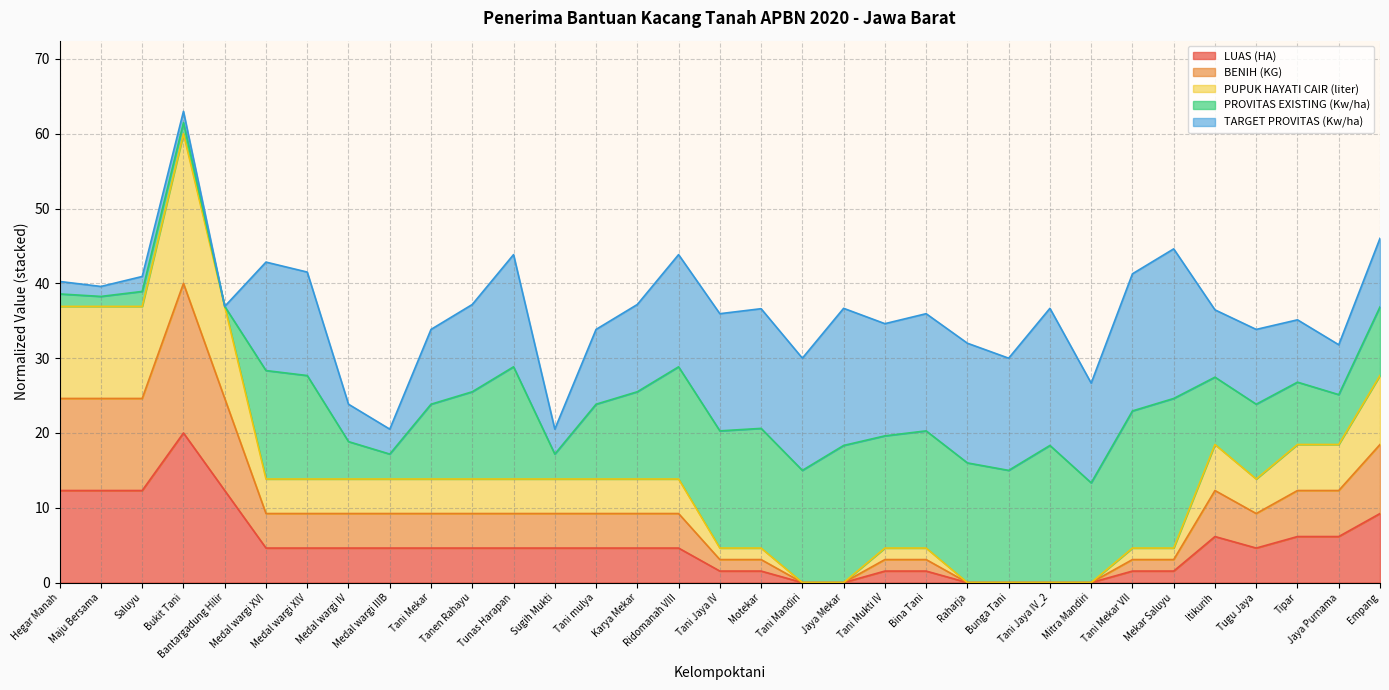

How many lines are shown in the chart?

5